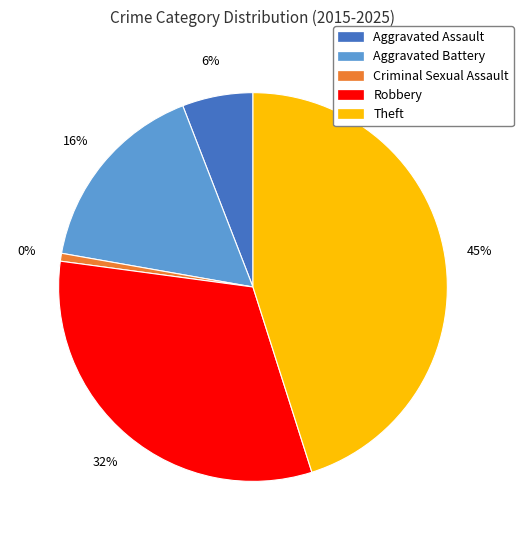

To the nearest percent, what is the combined percentage of Theft and Aggravated Battery?

61%